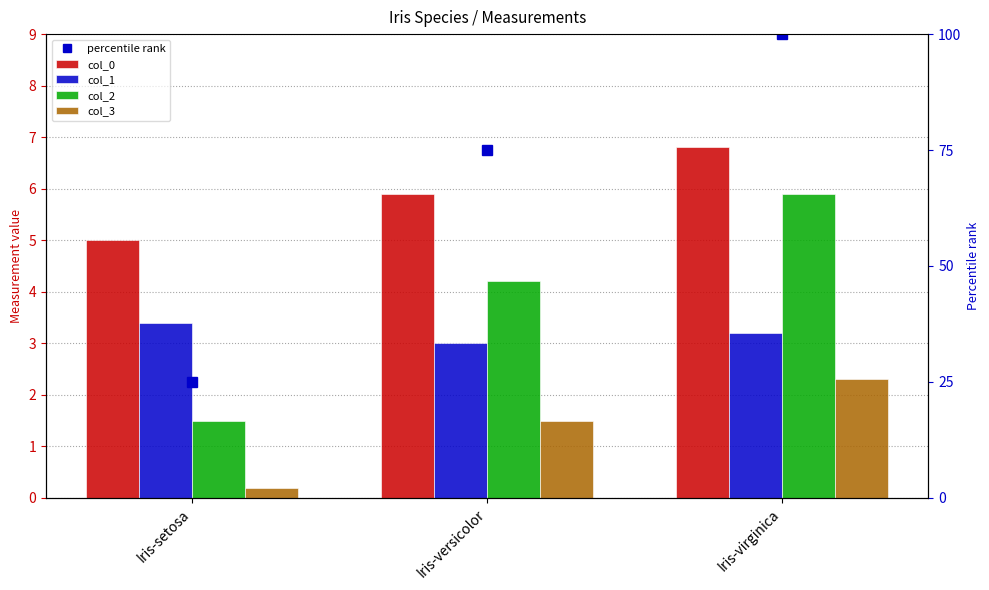

Reading right to left, what are all the values shown in this chart?

col_0: 6.8	5.9	5.0
col_1: 3.2	3.0	3.4
col_2: 5.9	4.2	1.5
col_3: 2.3	1.5	0.2